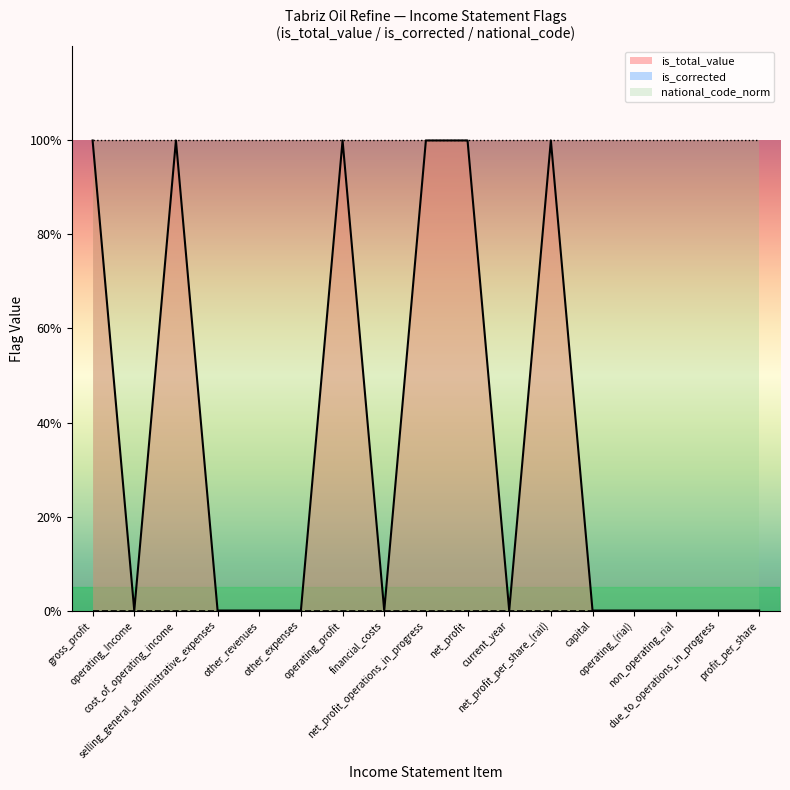

Does the chart display data point markers on the line(s)?

No